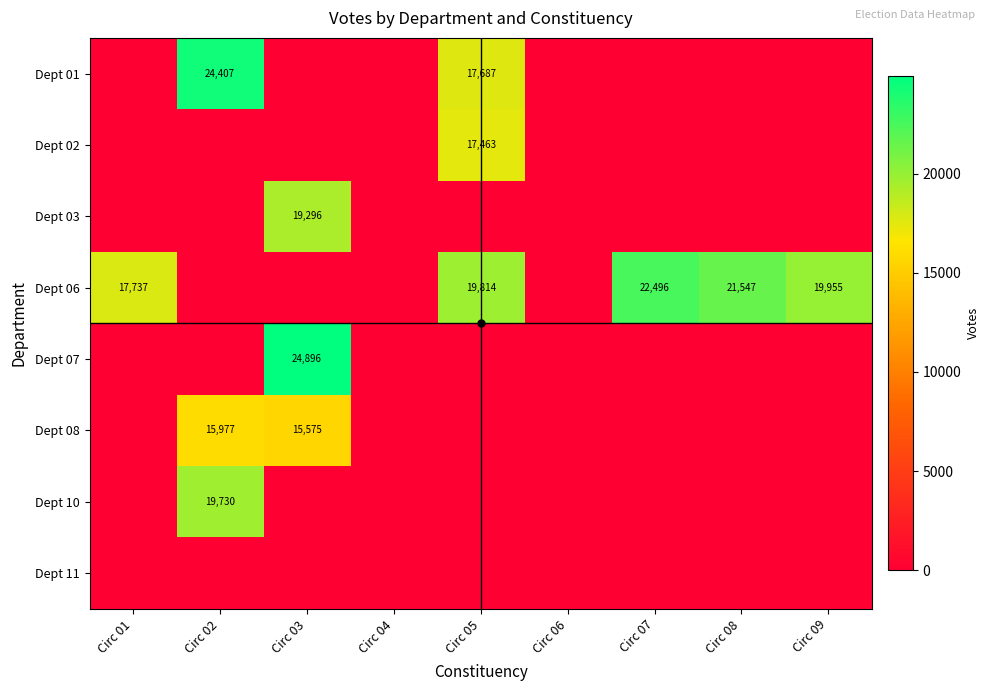

Is the value of Dept 07 at Circ 03 greater than the value of Dept 06 at Circ 09?

Yes